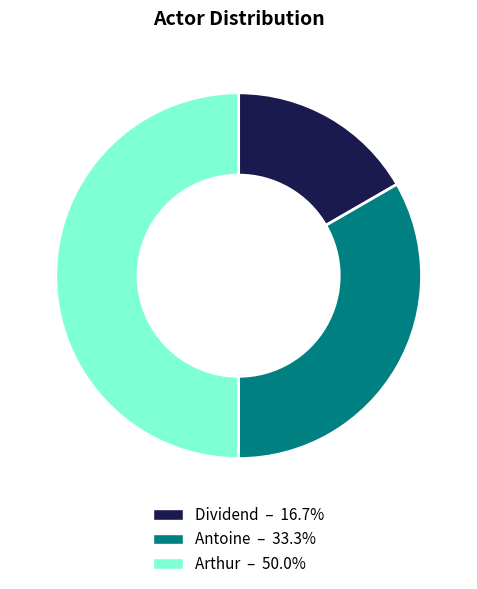

Does Dividend account for over 50% of the chart?

No